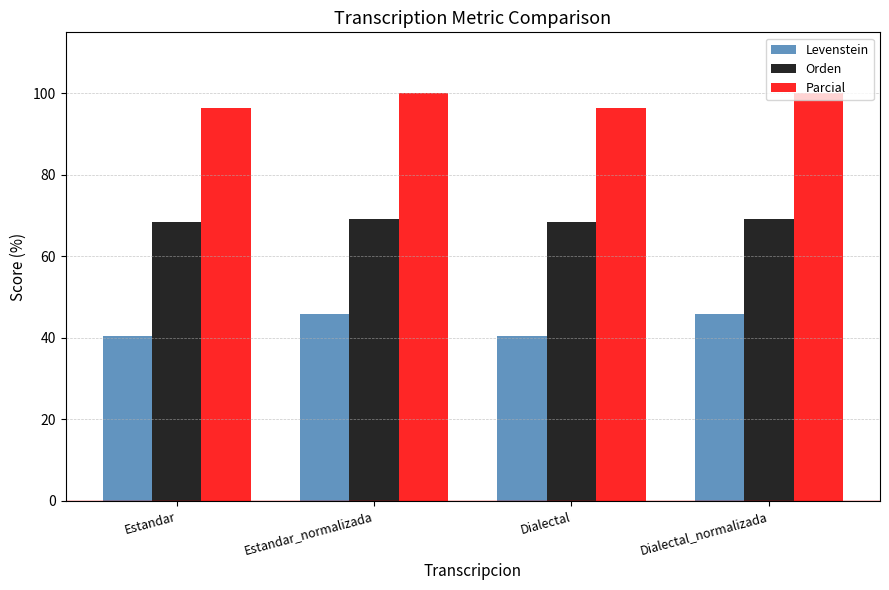

True or false: Orden has a value of 69.2 at Estandar_normalizada.

True